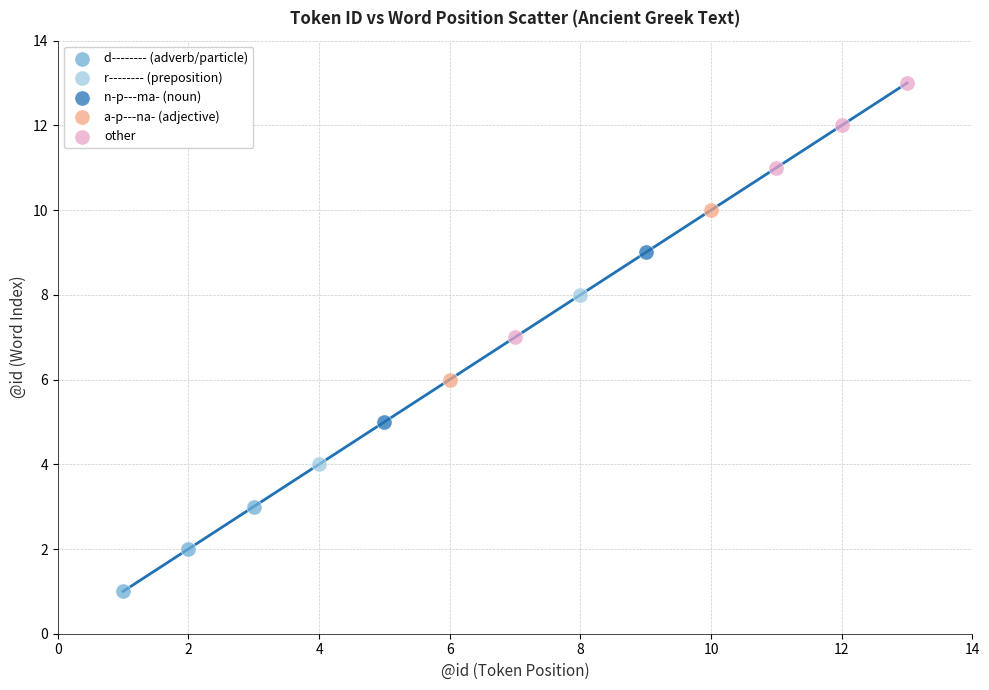

Which series has the widest spread of Y values?

other